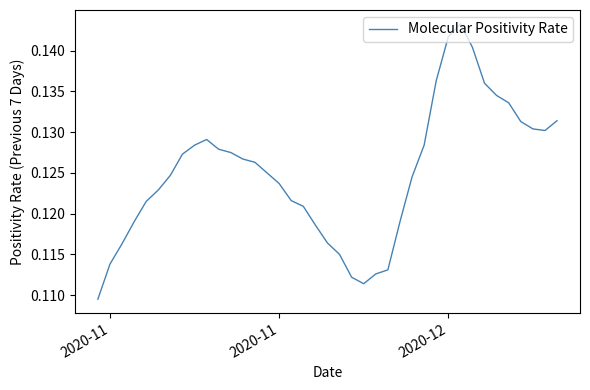

Where is the data nearest to the value 0?

2020-11